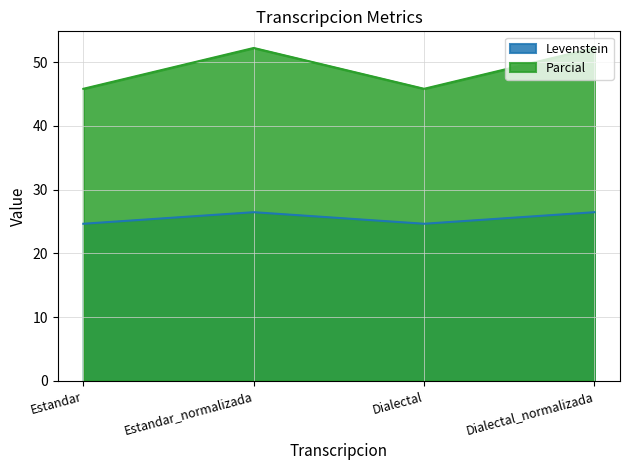

True or false: Levenstein and Parcial intersect in this chart.

False